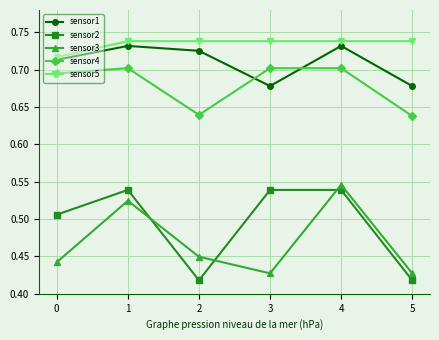

What is the sum of all sensor5 values?

4.4